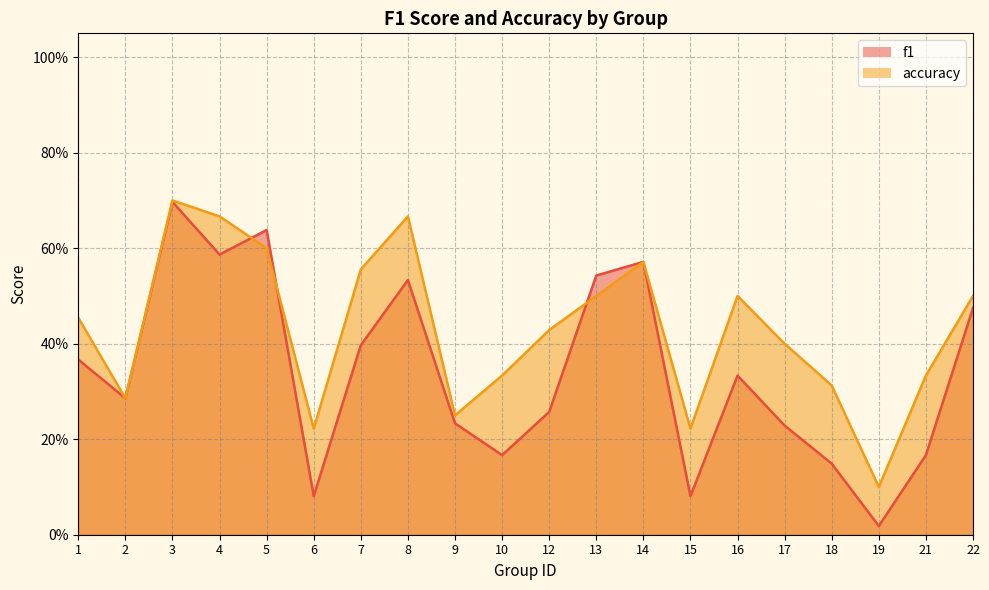

How many times do accuracy and f1 cross each other?

3